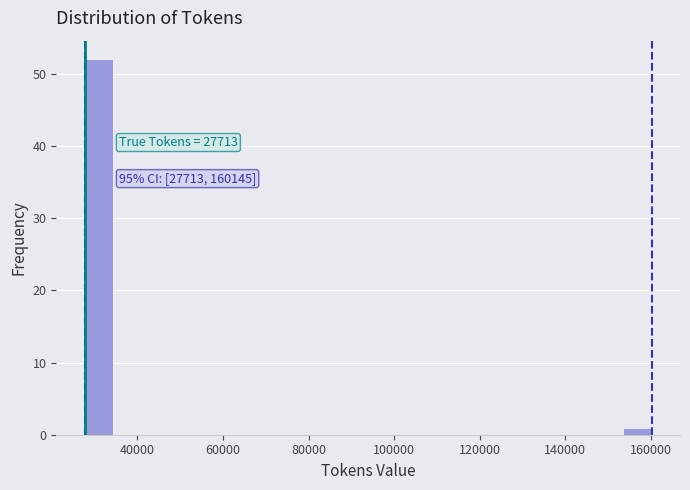

Read against the x-axis, roughly where is the centre of the tallest bar?

32000